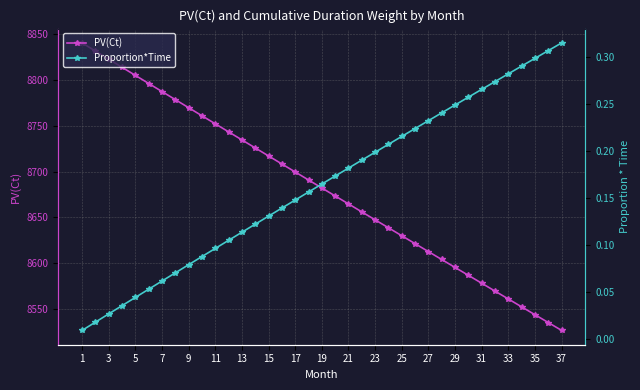

Does the chart have visible grid lines?

Yes